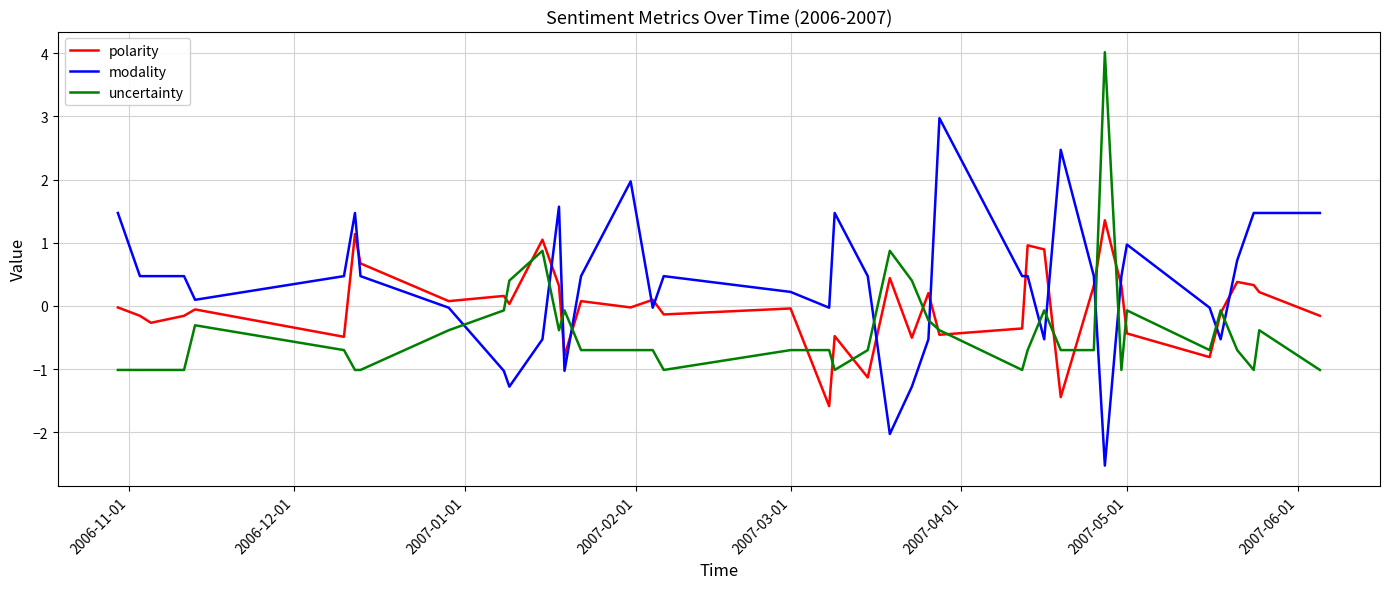

What is the minimum value for modality?

-2.5